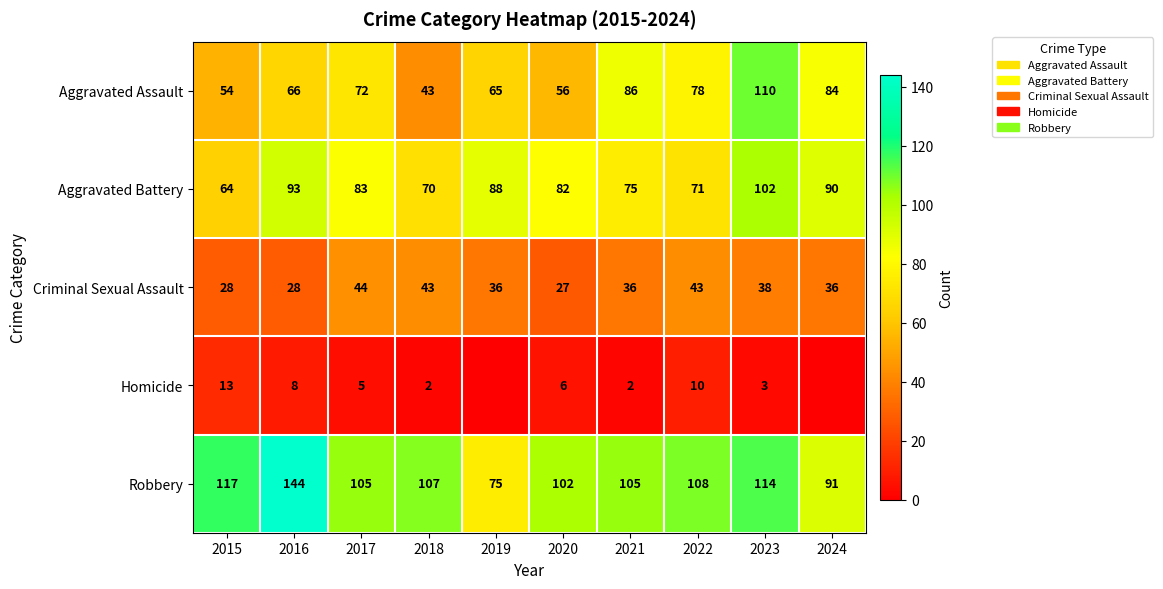

Is it true that Robbery equals 144 at 2016?

True